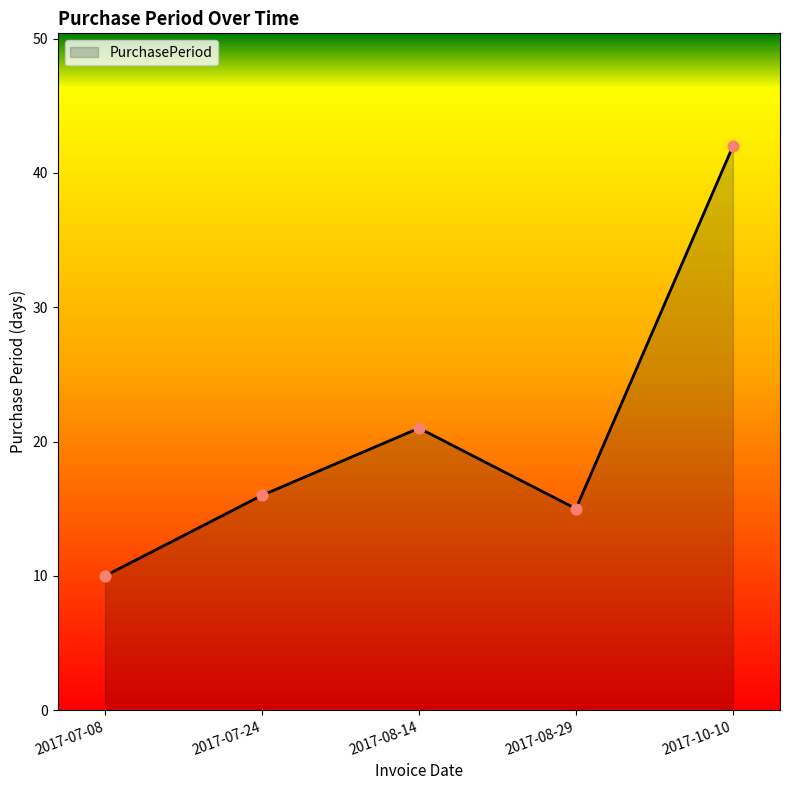

What is the ratio of the value at 2017-10-10 to the value at 2017-07-08?

4.2